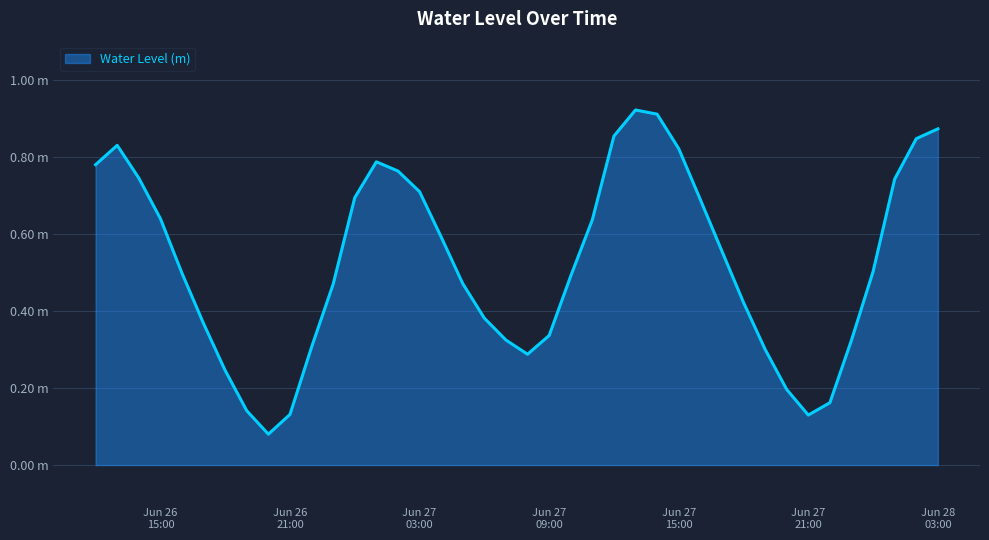

Does the chart display data point markers on the line(s)?

No